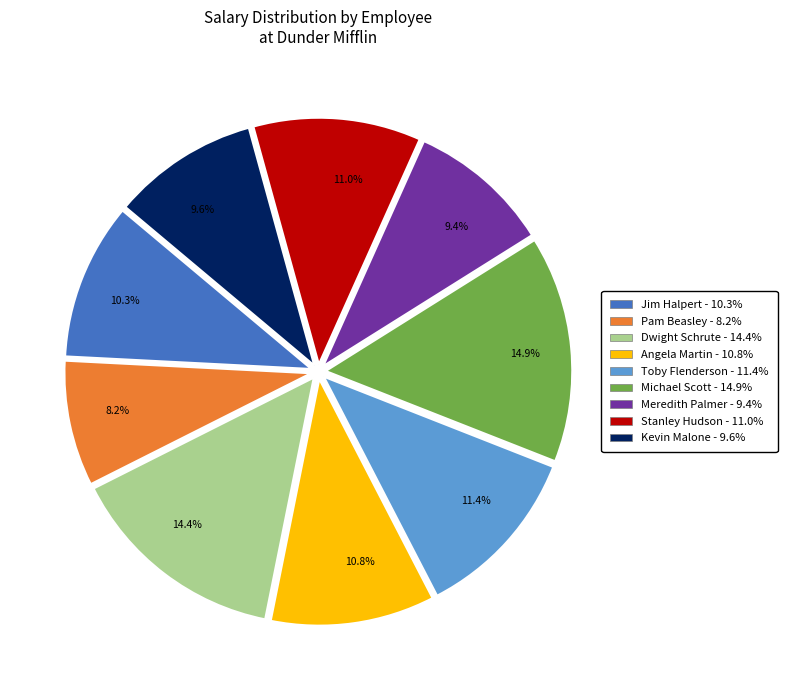

What percentage is NOT represented by Dwight Schrute?

85.6%